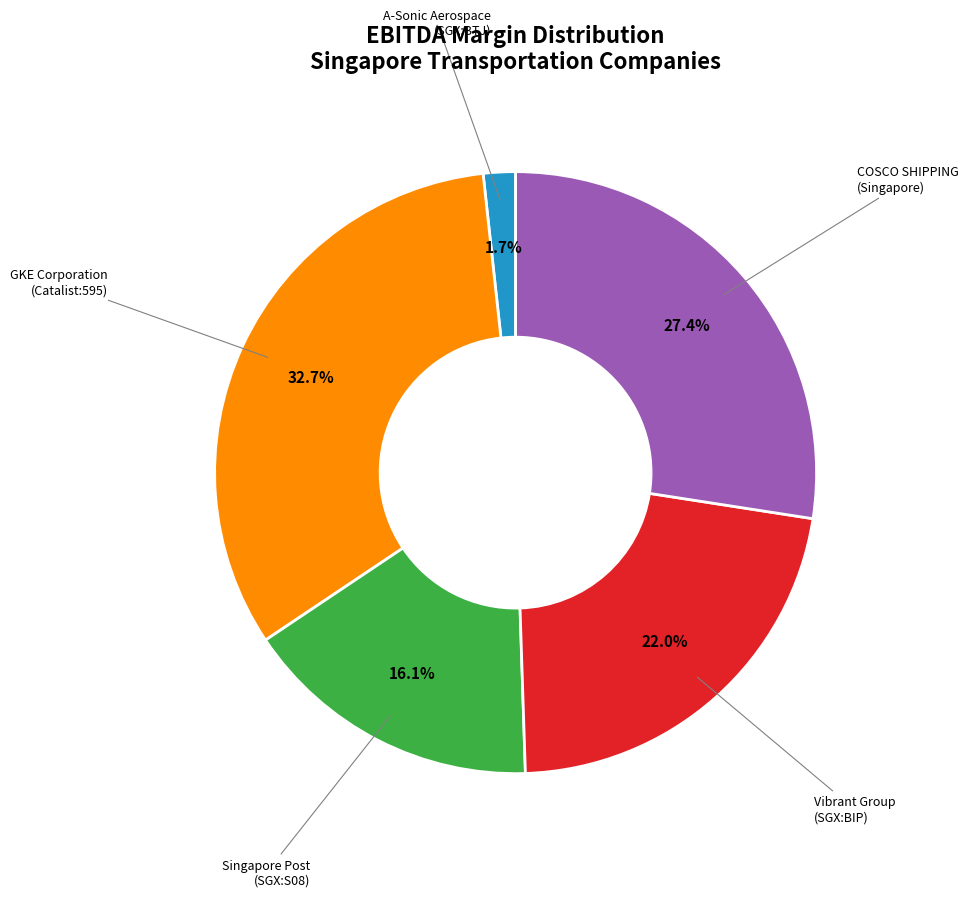

Is there a majority slice in this chart?

No